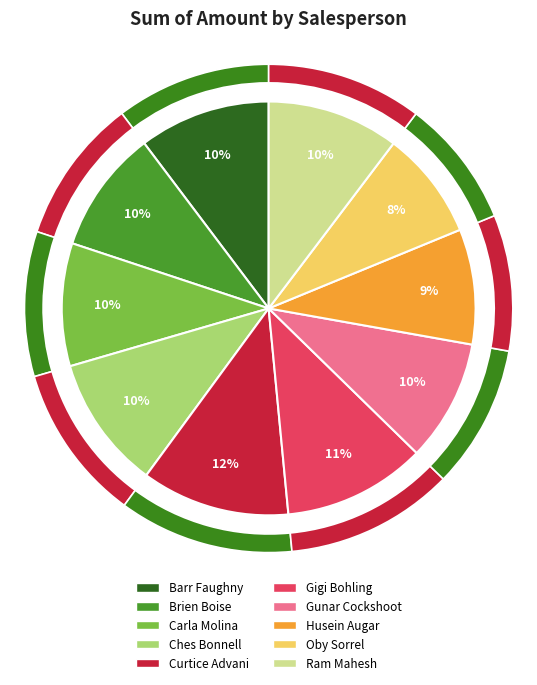

Does Gigi Bohling represent more than half of the total?

No